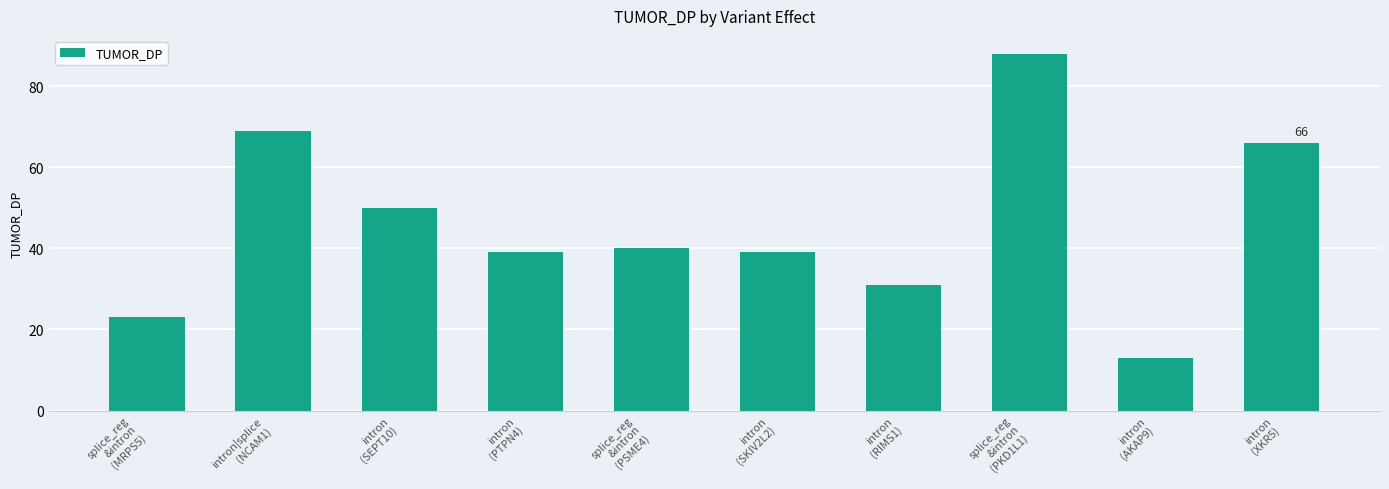

What position from the left is intron
(PTPN4)?

4